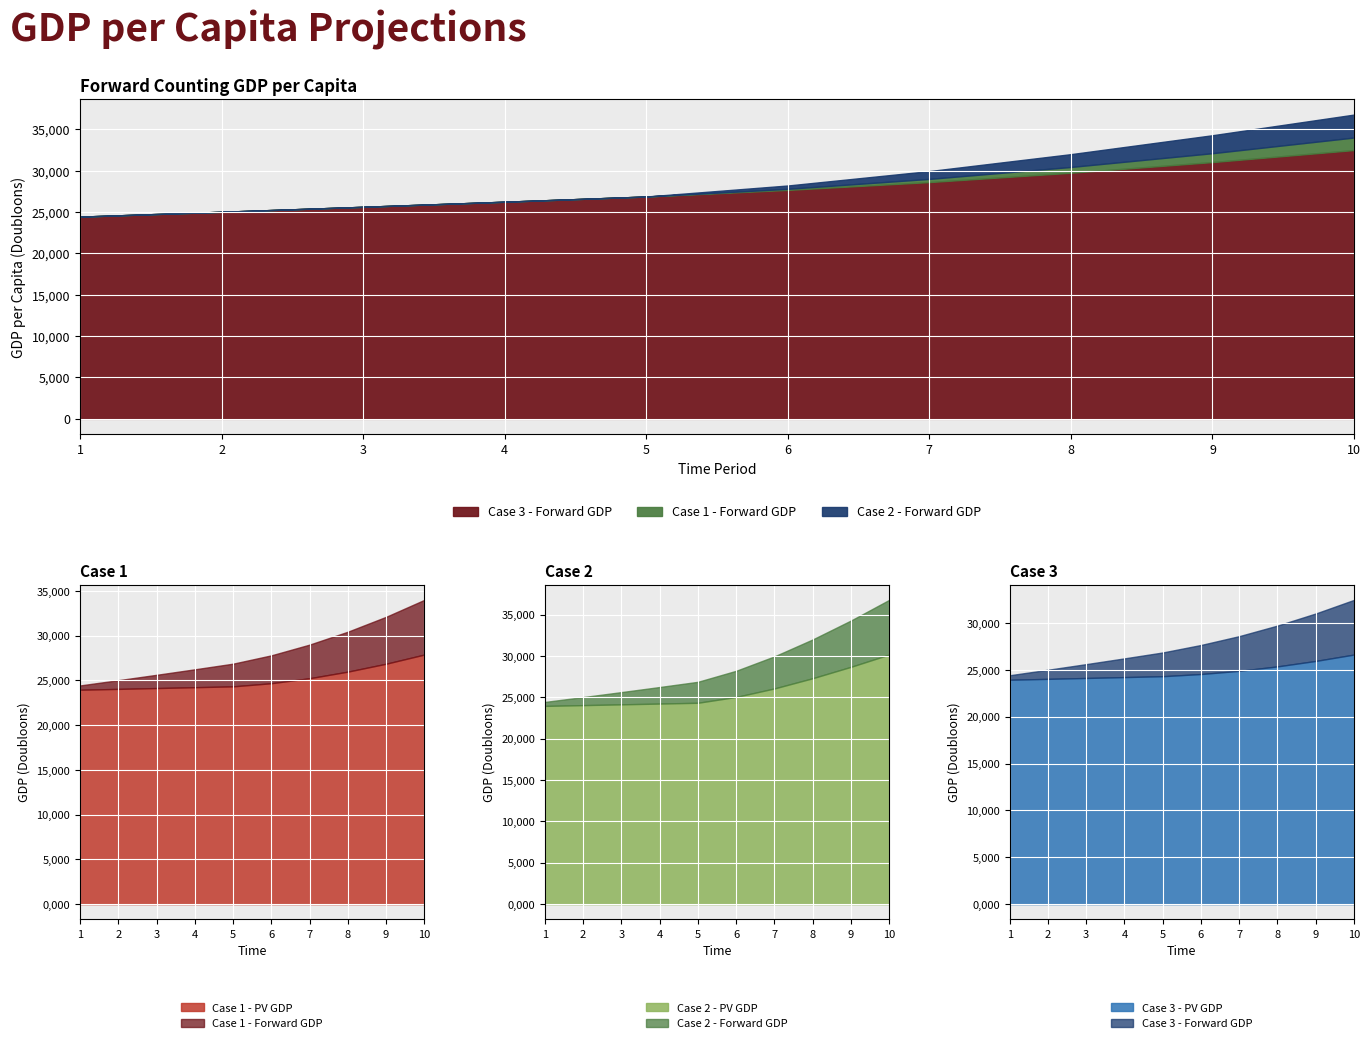

At which label is Case 1 - Forward GDP closest to 29215?

7